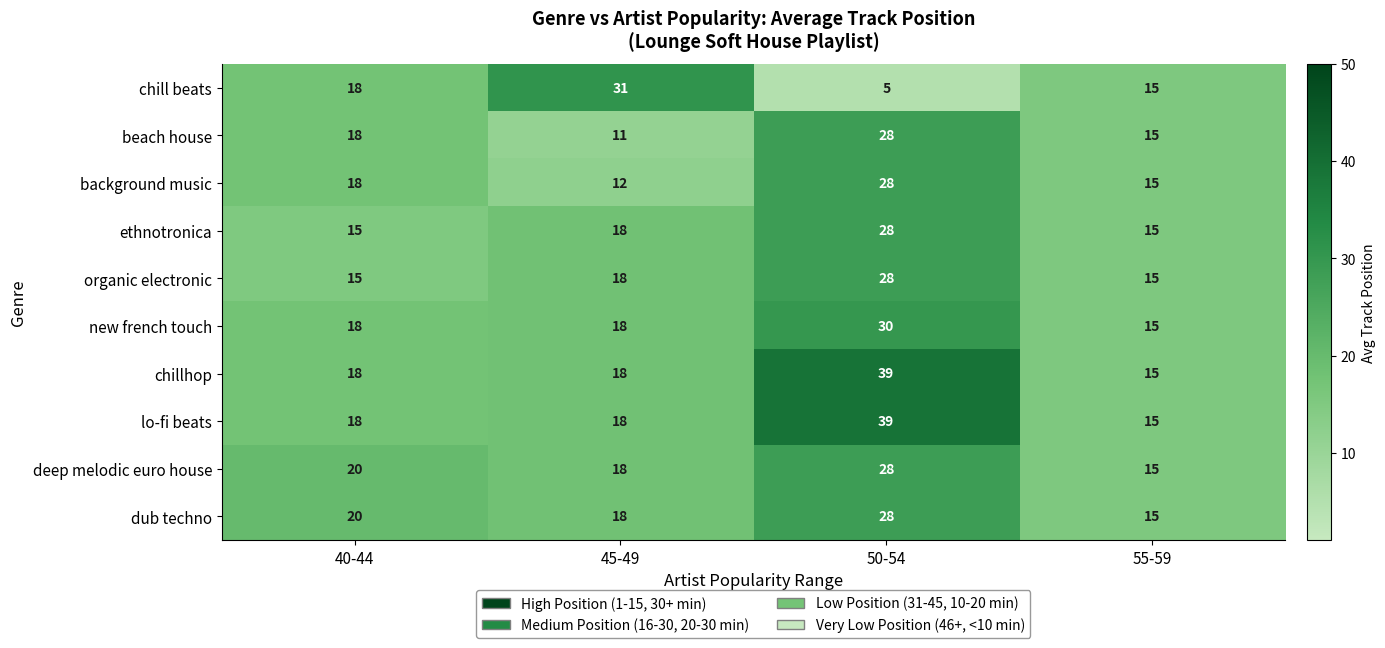

What is the difference between the highest and lowest values at 50-54?

34